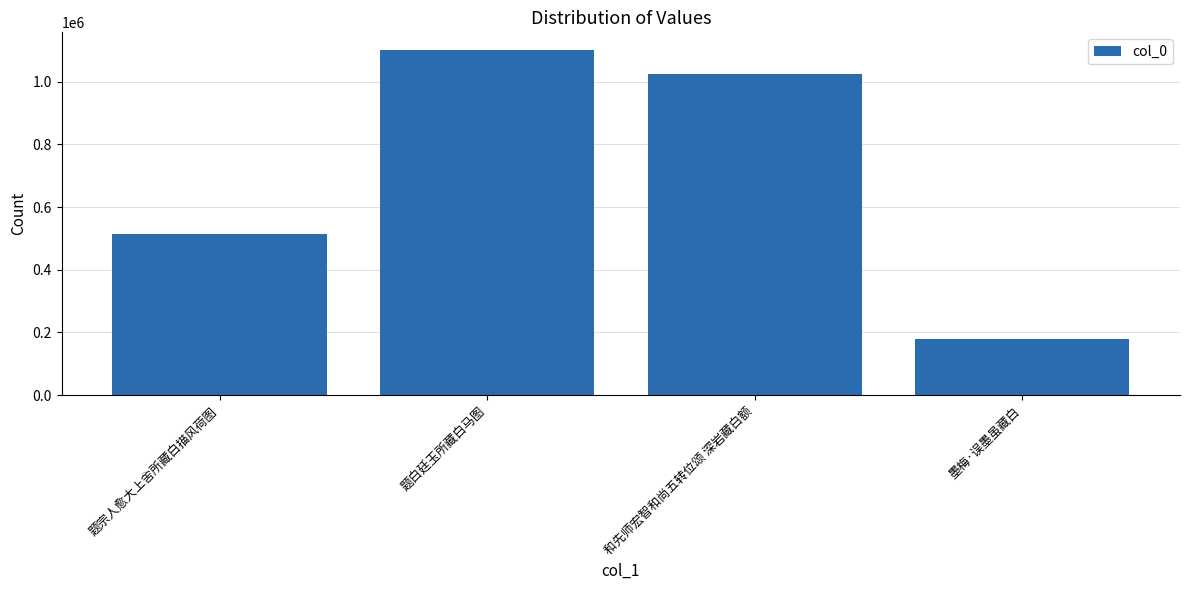

List the labels in order of value, smallest first.

墨梅·误墨虽藏白, 题宗人愈大上舍所藏白描风荷图, 和先师宏智和尚五转位颂 深岩藏白额, 题白廷玉所藏白马图